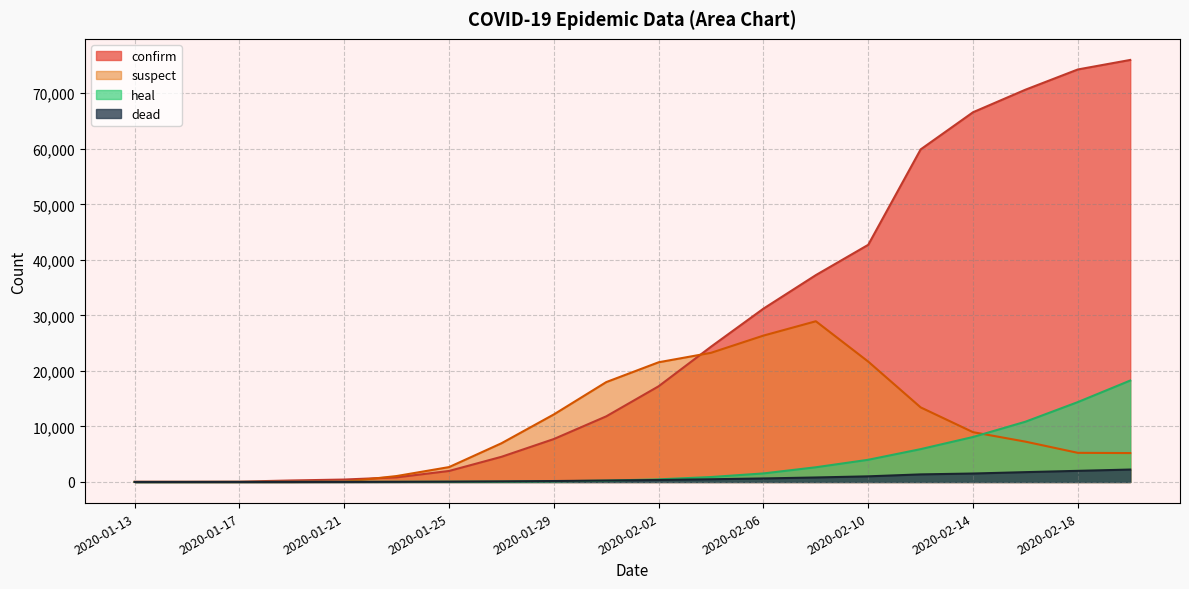

What is the label of the 6th point from the left?

2020-01-23